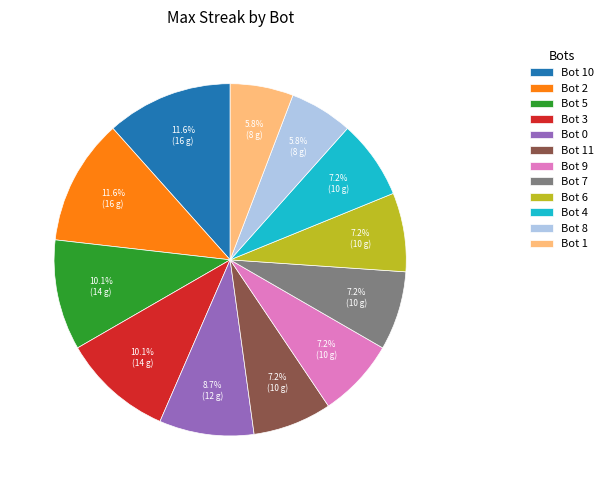

What is the ratio of the value at Bot 2 to the value at Bot 11?

1.6